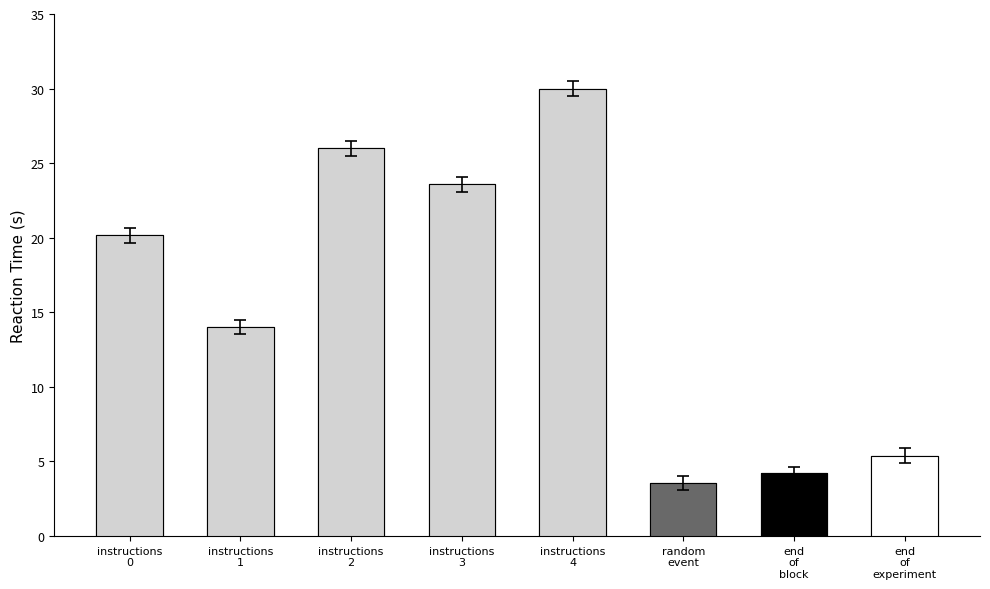

At which label does the data first exceed 4?

instructions_0